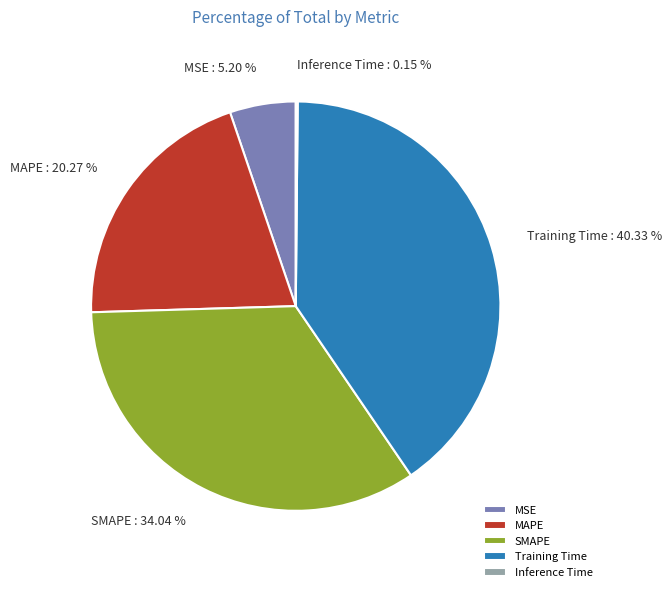

Which has a higher value, SMAPE or MAPE?

SMAPE